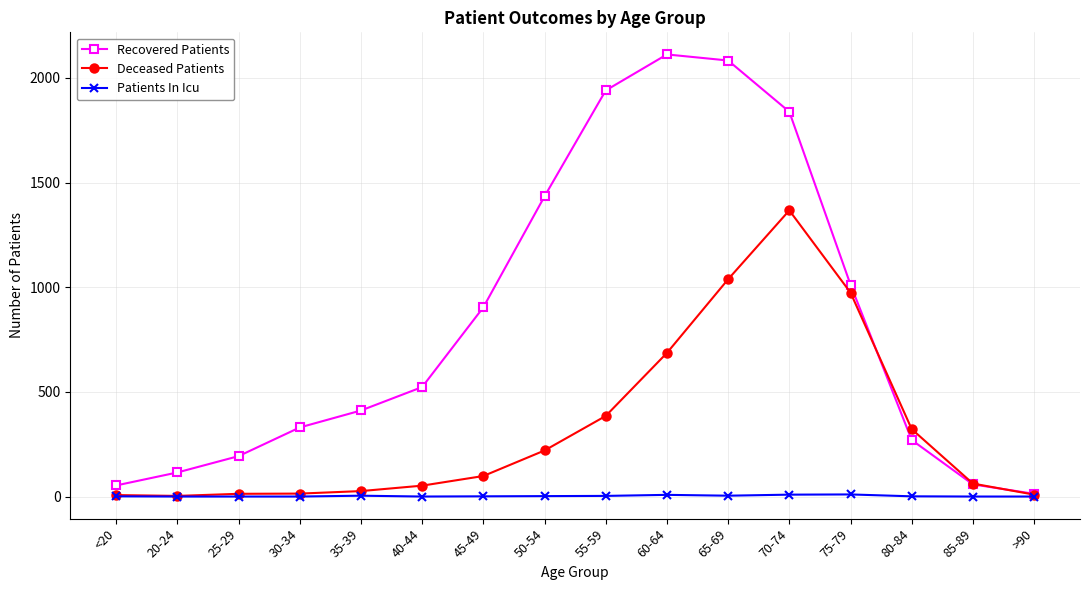

What is the label of the 3rd point from the left?

25-29